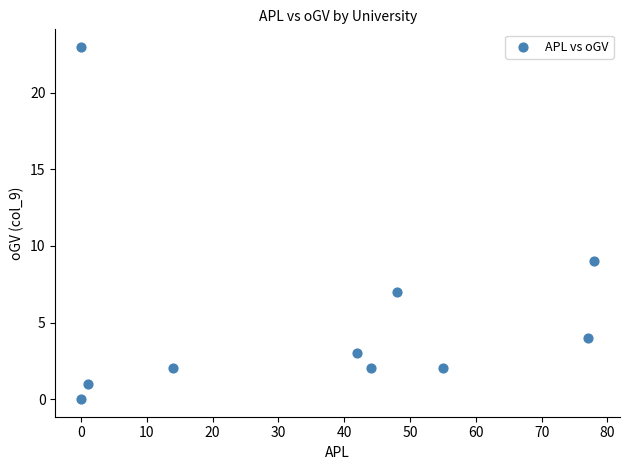

What is the range of X values (max minus min)?

78